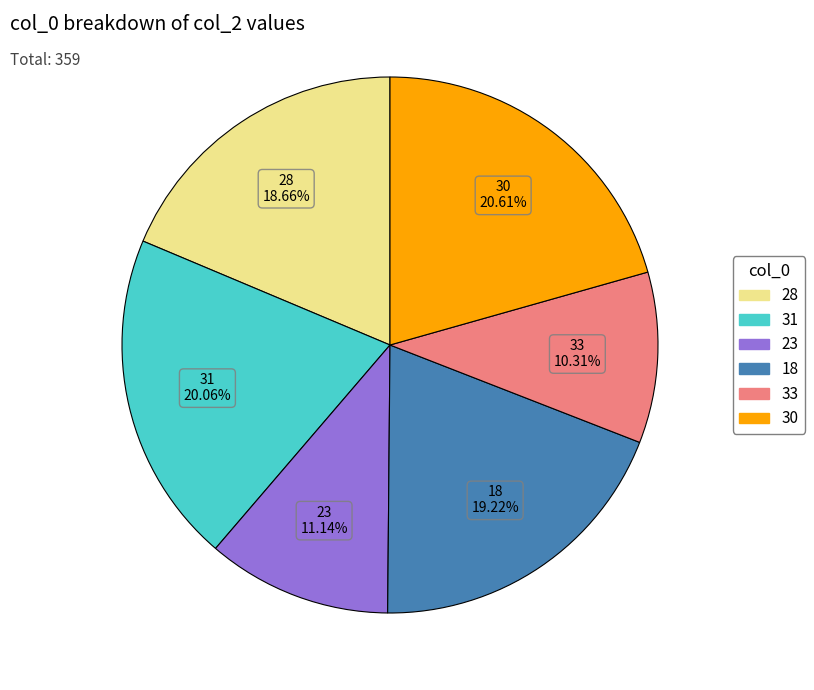

Is there any slice that represents more than half of the pie?

No